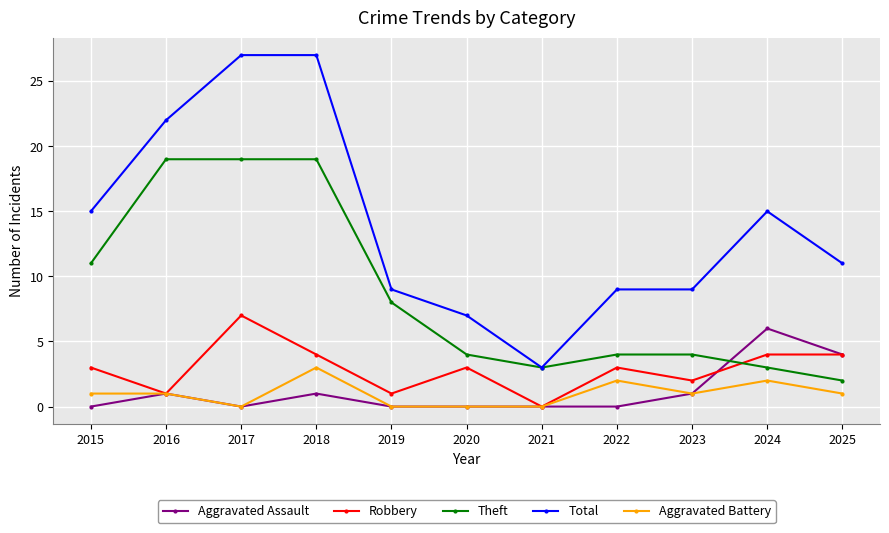

How many distinct data groups are displayed?

5